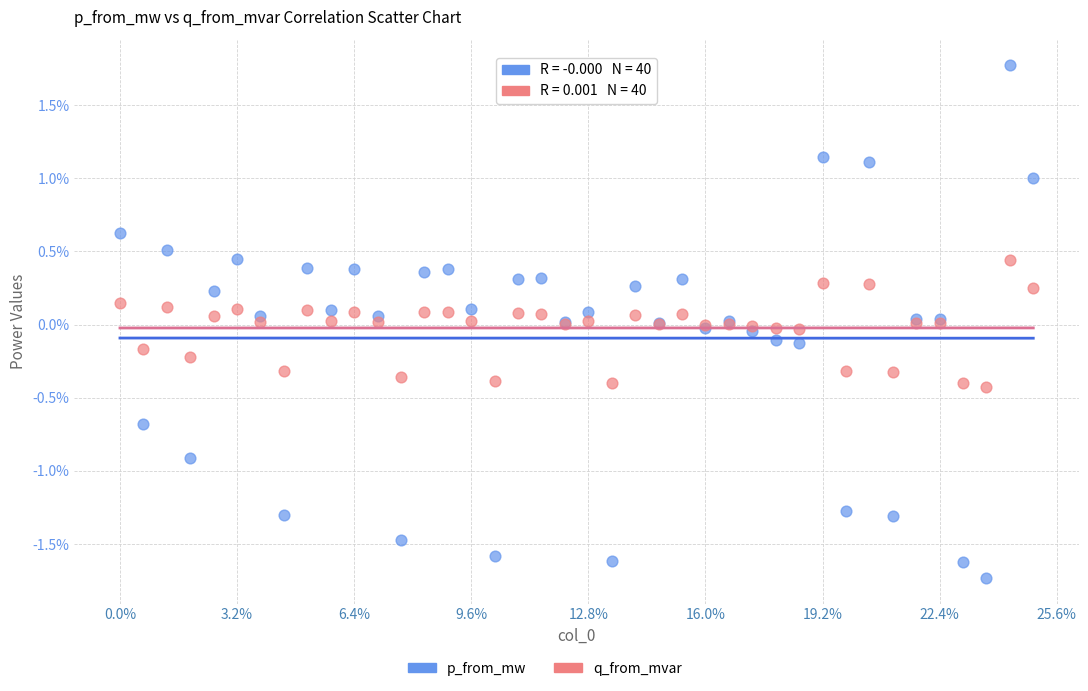

Which series contains the highest Y value?

p_from_mw